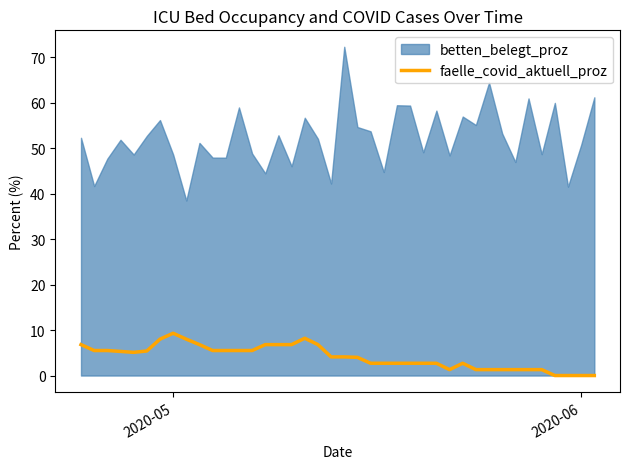

What is the maximum value for faelle_covid_aktuell_proz?

9.3